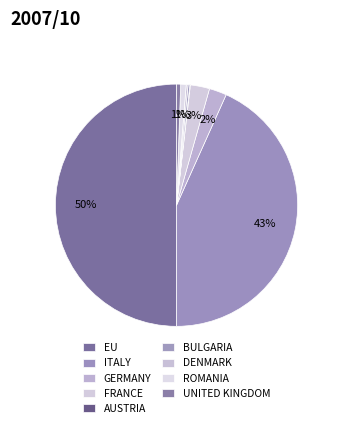

Rank the categories by value from highest to lowest.

EU, ITALY, FRANCE, GERMANY, ROMANIA, UNITED KINGDOM, BULGARIA, DENMARK, AUSTRIA